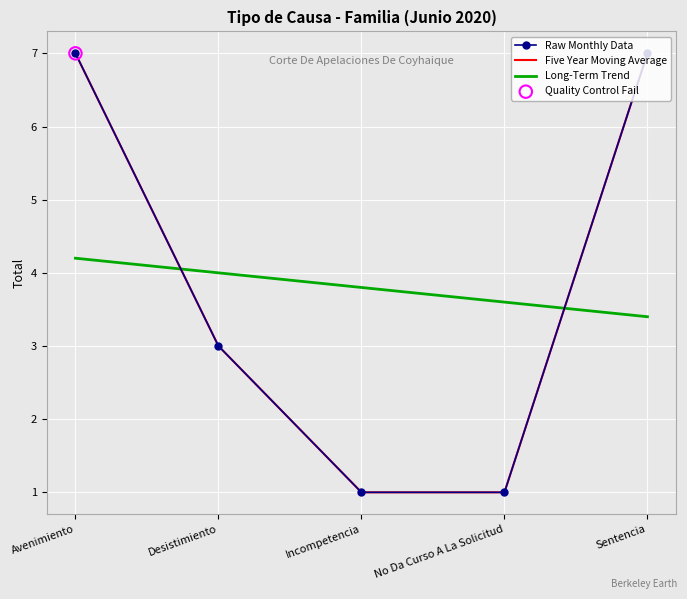

What is the change in value from Avenimiento to Desistimiento?

-4